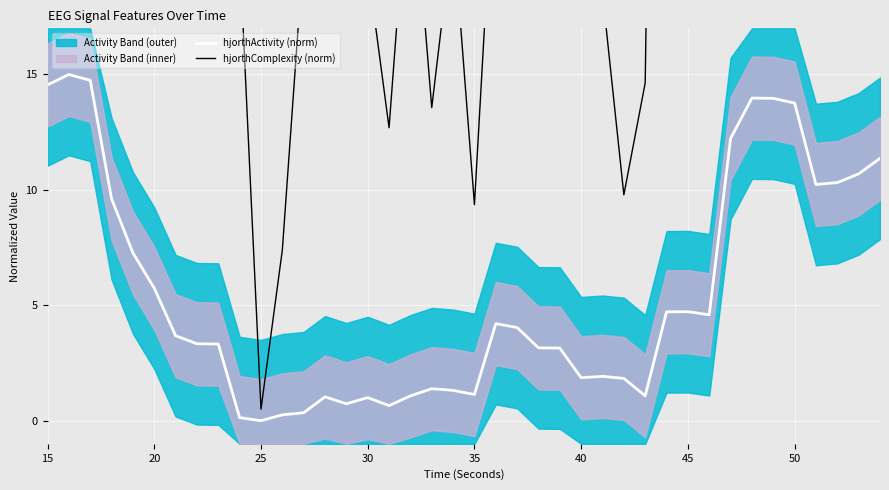

True or false: hjorthActivity (norm) has a value of 7.5 at 15.

False